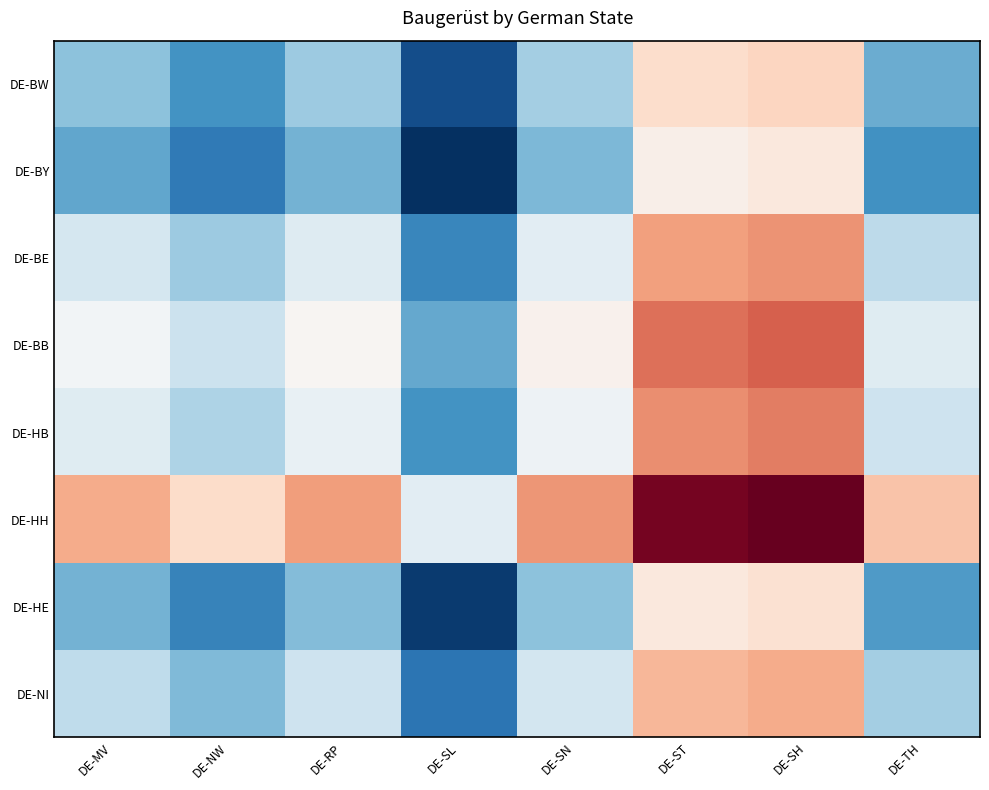

Reading right to left, list all the values displayed in this chart.

DE-BW: DE-TH=32.5	DE-SH=64.5	DE-ST=62.5	DE-SN=39.5	DE-SL=15.0	DE-RP=38.5	DE-NW=28.0	DE-MV=36.5
DE-BY: DE-TH=27.5	DE-SH=59.5	DE-ST=57.5	DE-SN=34.5	DE-SL=10.0	DE-RP=33.5	DE-NW=23.0	DE-MV=31.5
DE-BE: DE-TH=43.0	DE-SH=75.0	DE-ST=73.0	DE-SN=50.0	DE-SL=25.5	DE-RP=49.0	DE-NW=38.5	DE-MV=47.0
DE-BB: DE-TH=49.5	DE-SH=81.5	DE-ST=79.5	DE-SN=56.5	DE-SL=32.0	DE-RP=55.5	DE-NW=45.0	DE-MV=53.5
DE-HB: DE-TH=45.5	DE-SH=77.5	DE-ST=75.5	DE-SN=52.5	DE-SL=28.0	DE-RP=51.5	DE-NW=41.0	DE-MV=49.5
DE-HH: DE-TH=67.5	DE-SH=99.5	DE-ST=97.5	DE-SN=74.5	DE-SL=50.0	DE-RP=73.5	DE-NW=63.0	DE-MV=71.5
DE-HE: DE-TH=29.5	DE-SH=61.5	DE-ST=59.5	DE-SN=36.5	DE-SL=12.0	DE-RP=35.5	DE-NW=25.0	DE-MV=33.5
DE-NI: DE-TH=39.5	DE-SH=71.5	DE-ST=69.5	DE-SN=46.5	DE-SL=22.0	DE-RP=45.5	DE-NW=35.0	DE-MV=43.5